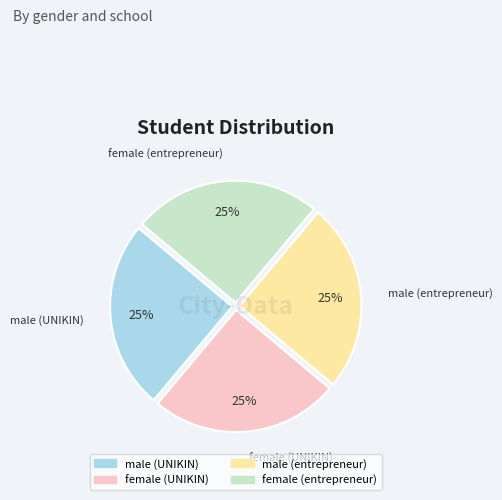

To the nearest percent, what portion does female (entrepreneur) represent?

25%